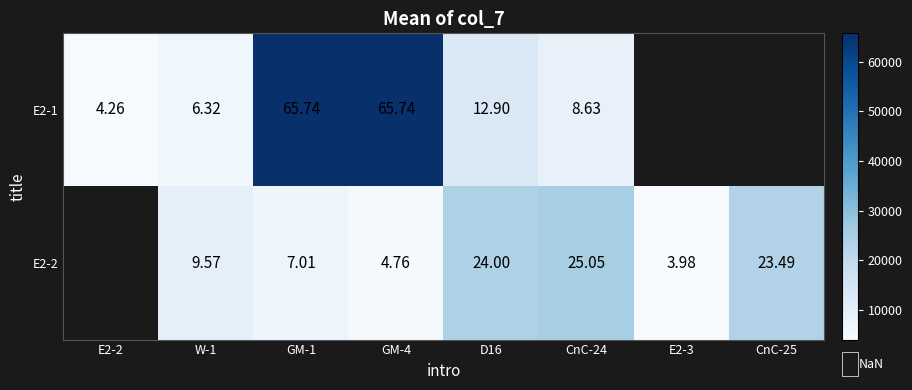

The value of E2-1 at GM-1 is 65740.0. True or false?

True